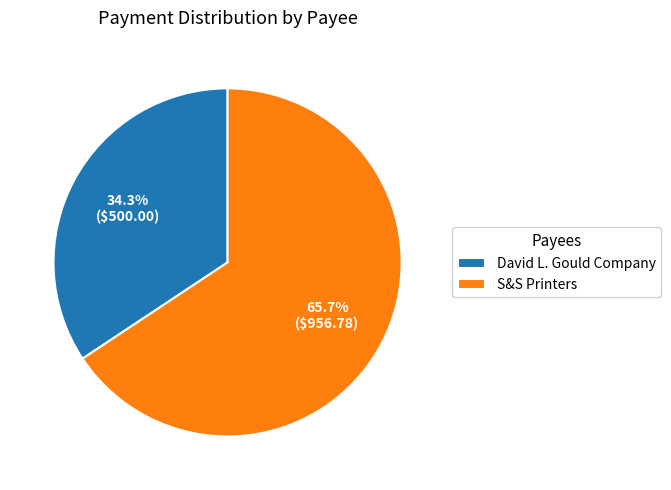

Which slice is the smallest?

David L. Gould Company